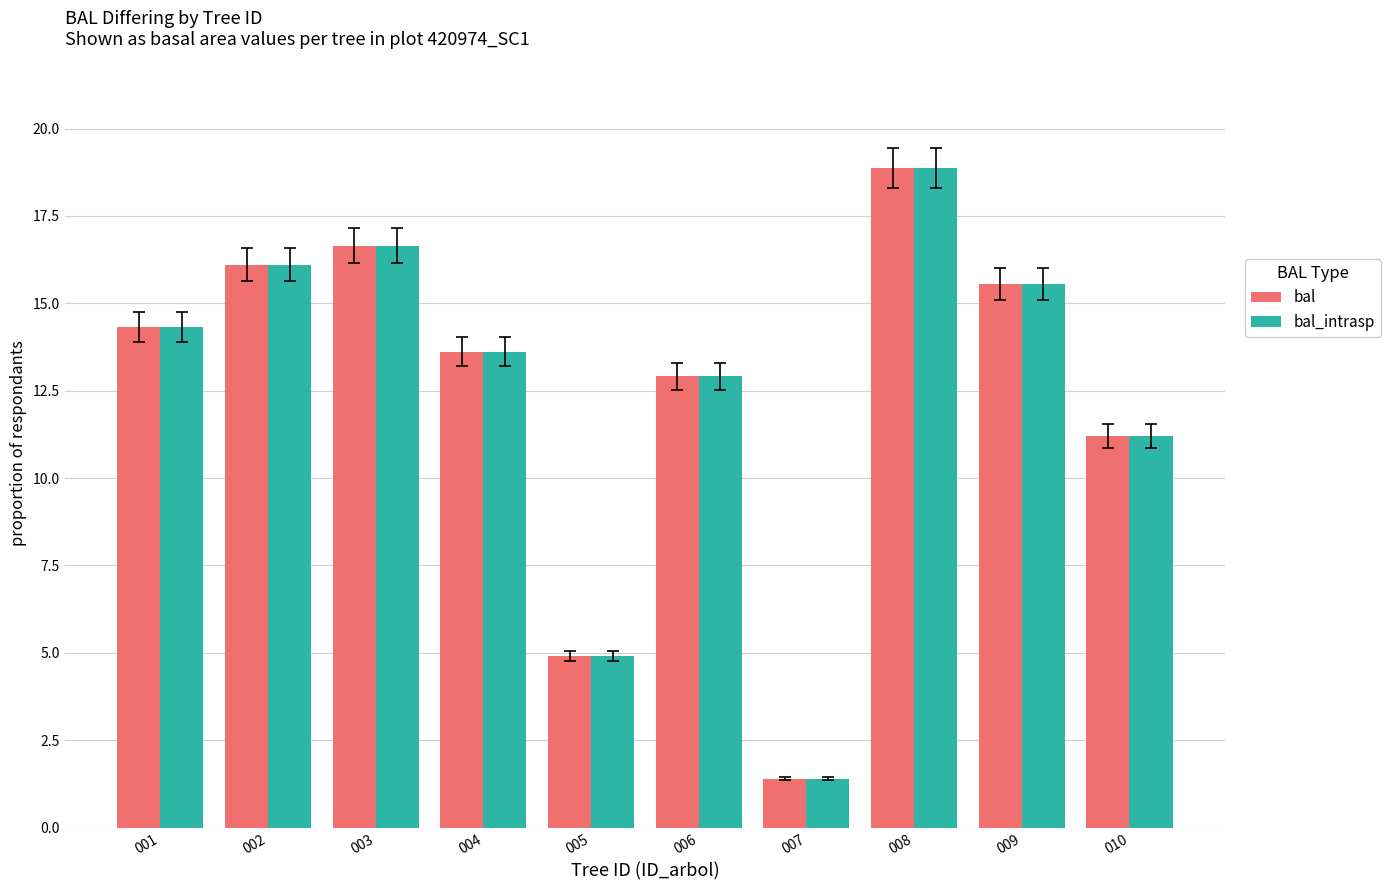

Is the value of bal at 008 greater than the value of bal_intrasp at 007?

Yes